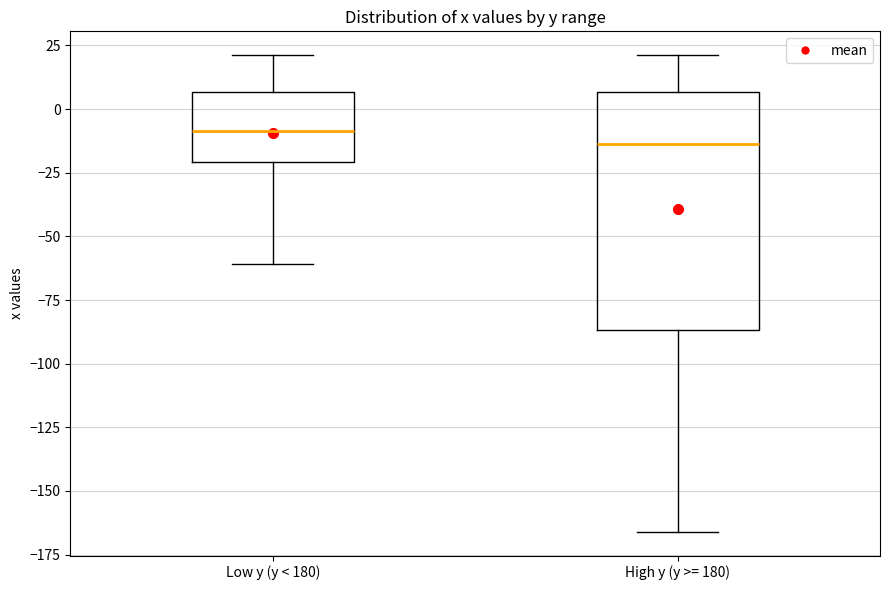

Which box is the tallest, from its lower edge to its upper edge?

High y (y >= 180)